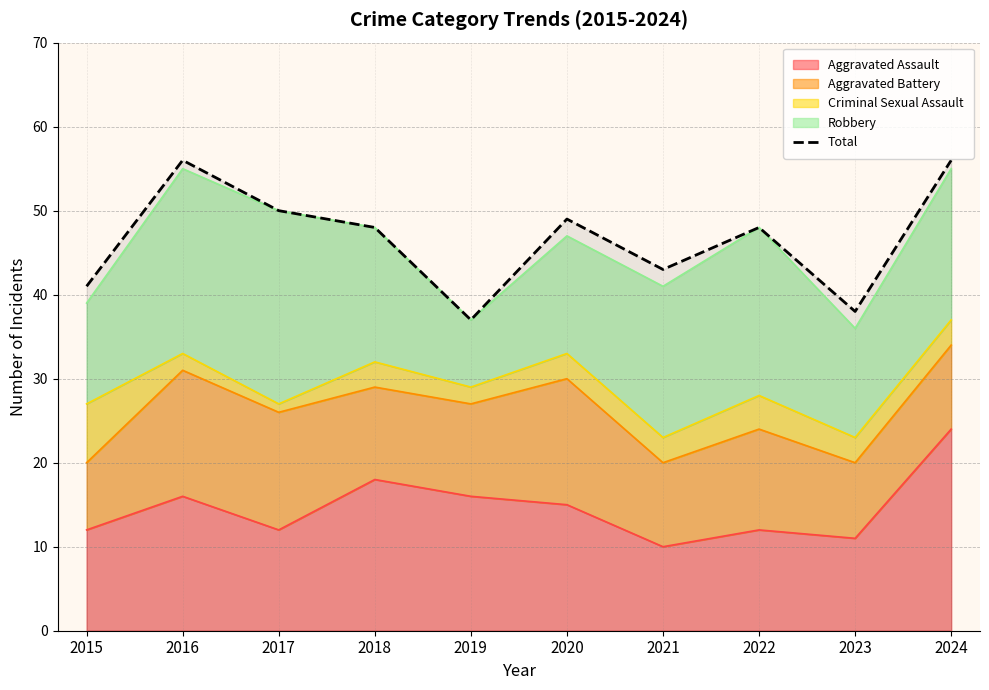

At which category does the data reach its first local valley?

2019